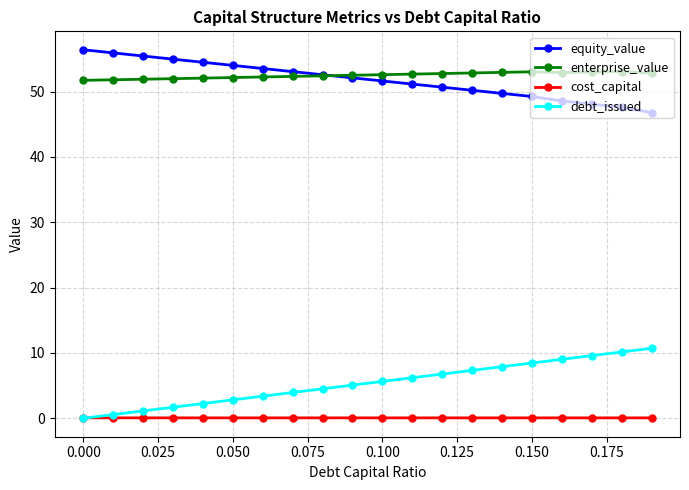

What is the sum of all enterprise_value values?

1049.7